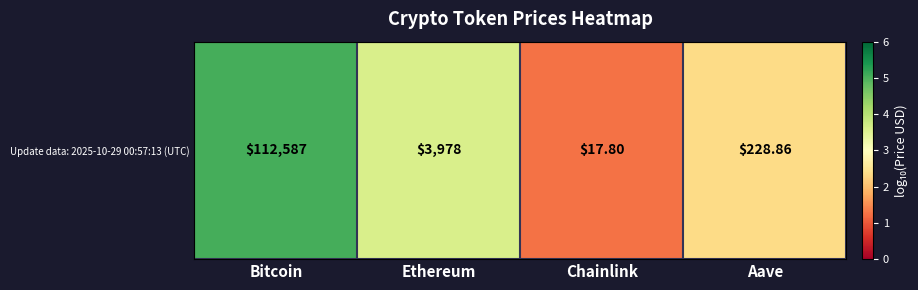

At which label is the value closest to 3?

Ethereum